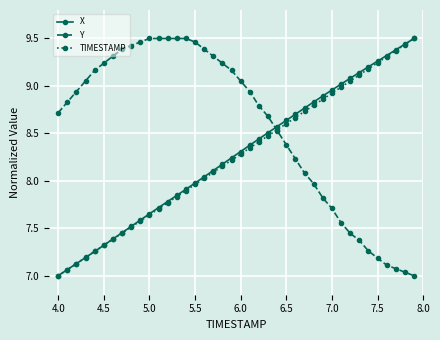

What are all the series names shown in the legend?

X, Y, TIMESTAMP